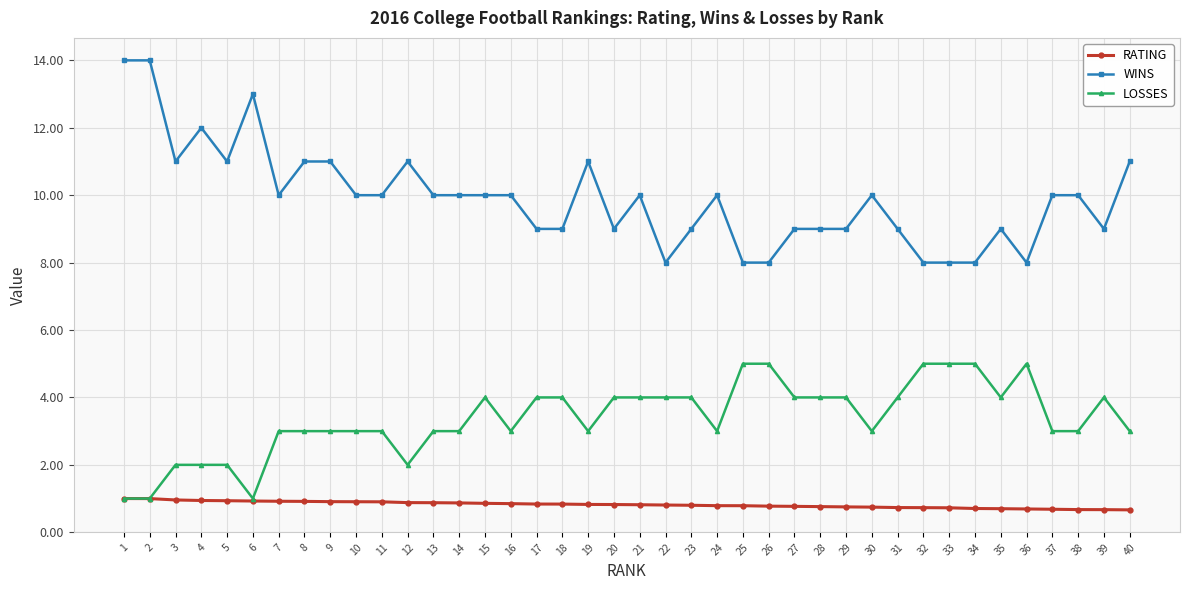

Which series has the largest range (max minus min)?

WINS